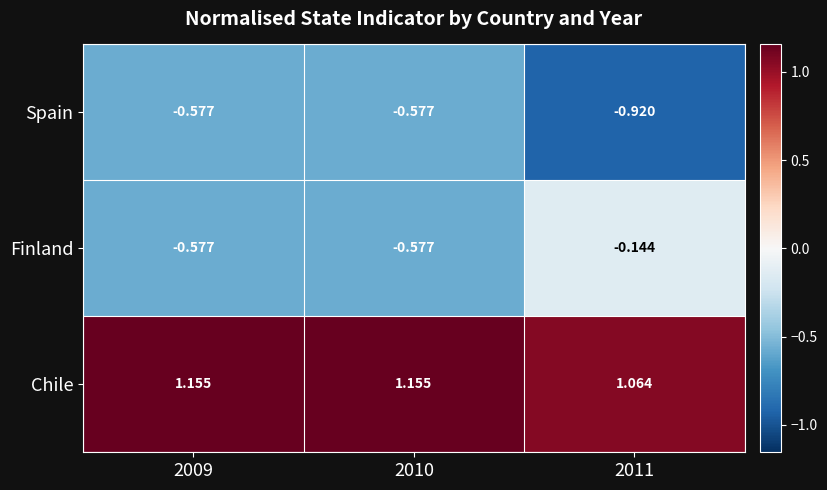

Between 2010 and 2011, which series saw the biggest shift?

Finland